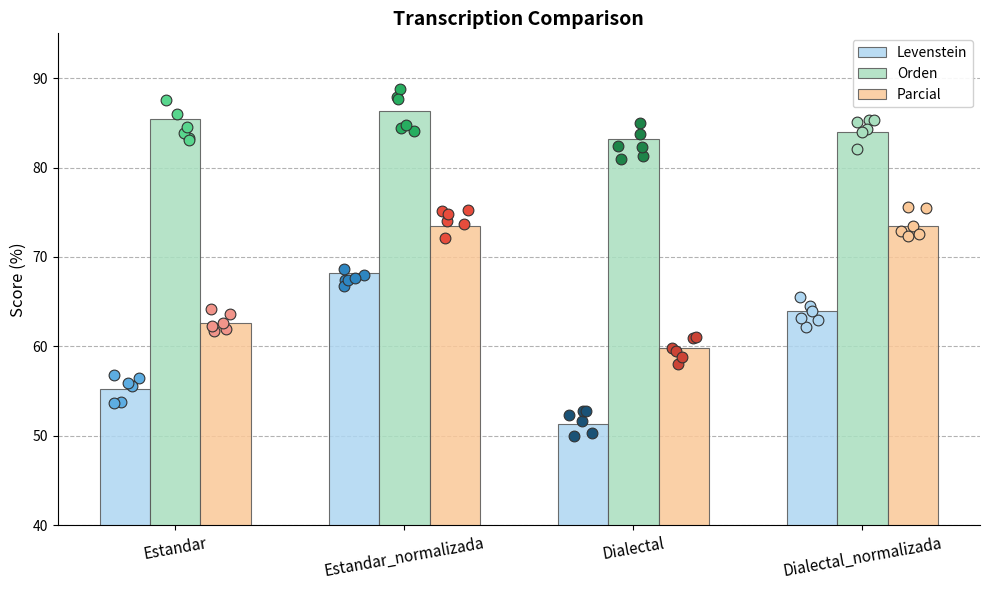

Which series has the largest Y range (max minus min)?

Levenstein